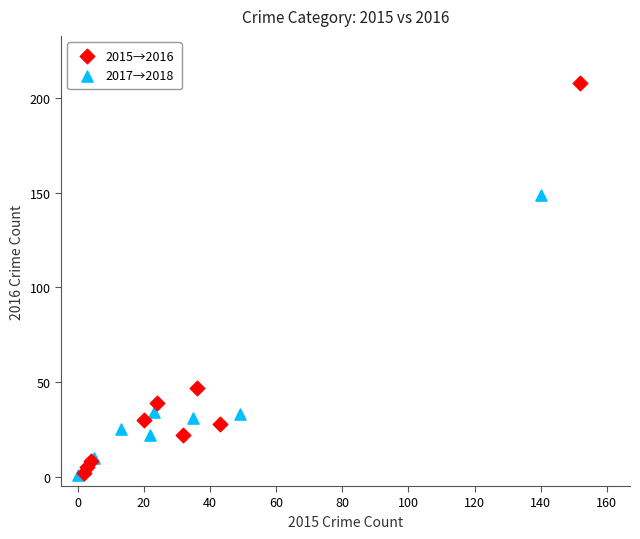

Which series contains the highest Y value?

2015→2016